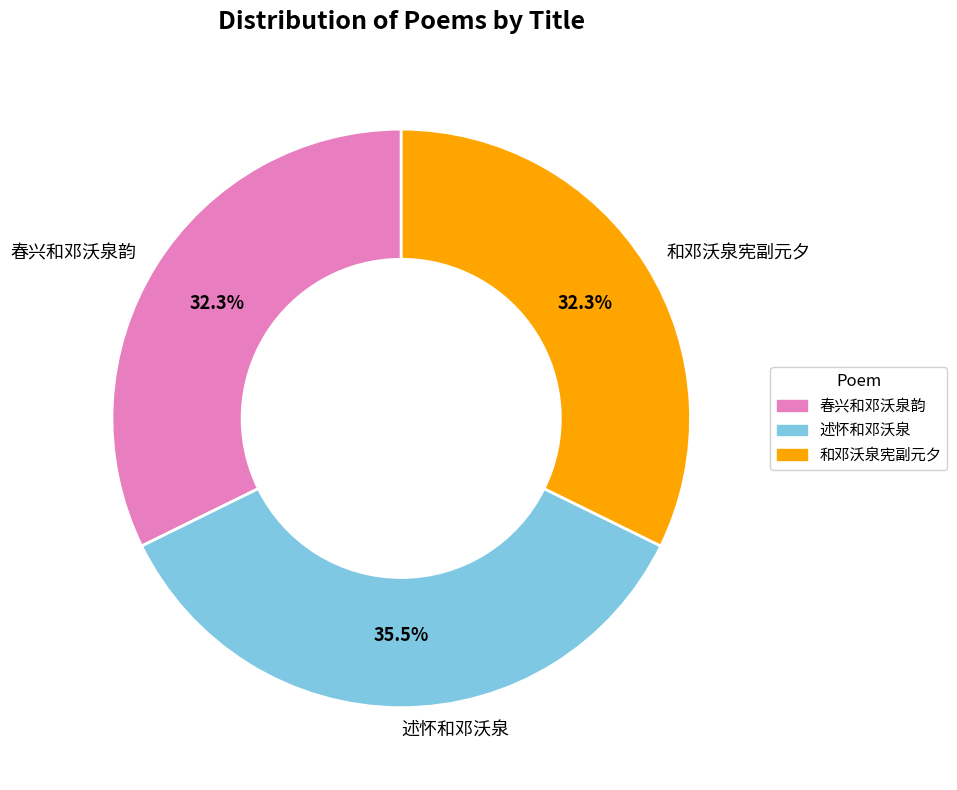

What is the ratio of the value at 春兴和邓沃泉韵 to the value at 述怀和邓沃泉?

0.9